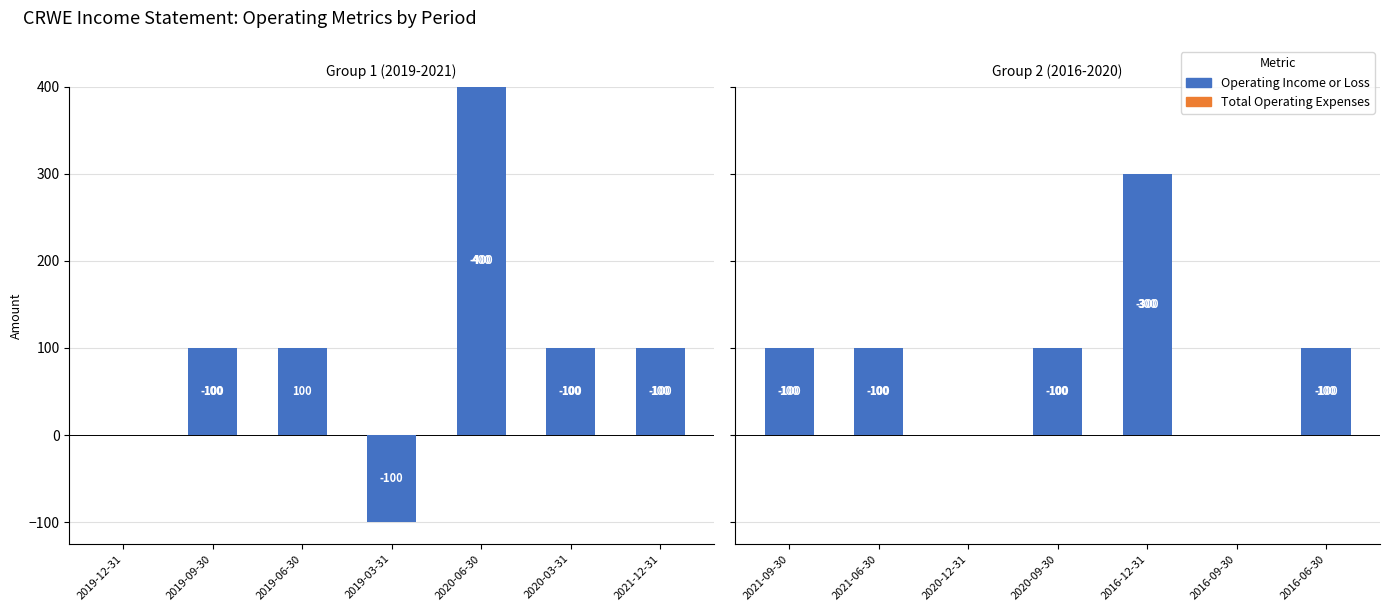

True or false: Operating Income or Loss has a value of -100 at 2016-06-30.

True